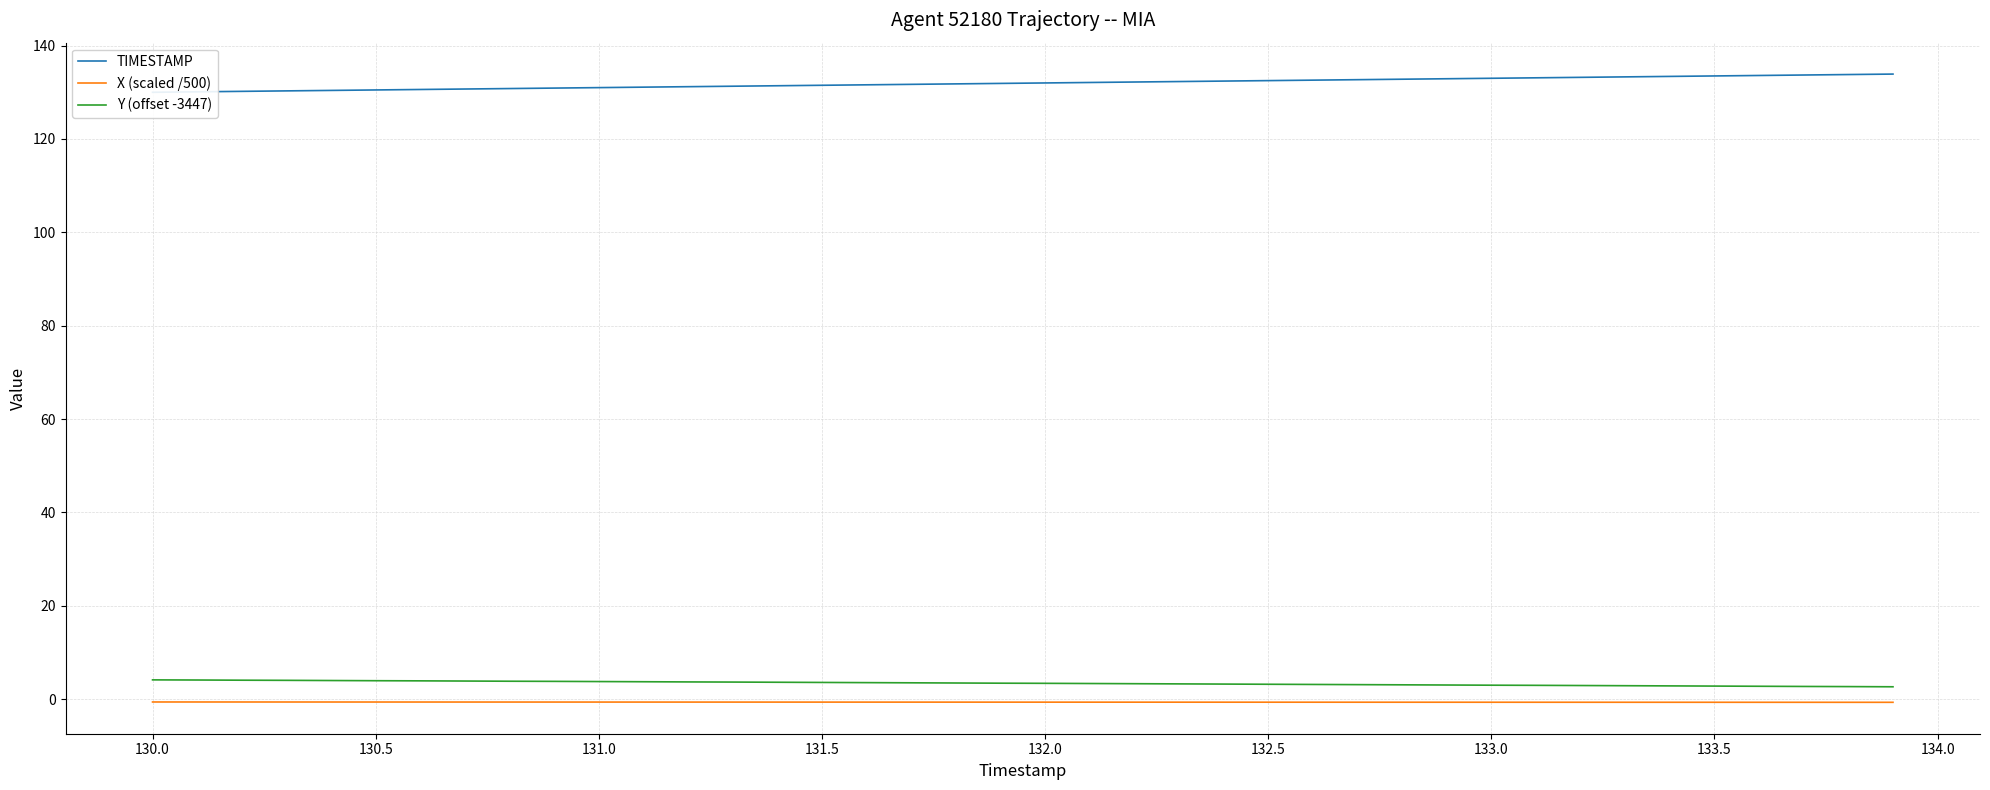

True or false: Y (offset -3447) and X (scaled /500) cross at least once.

False